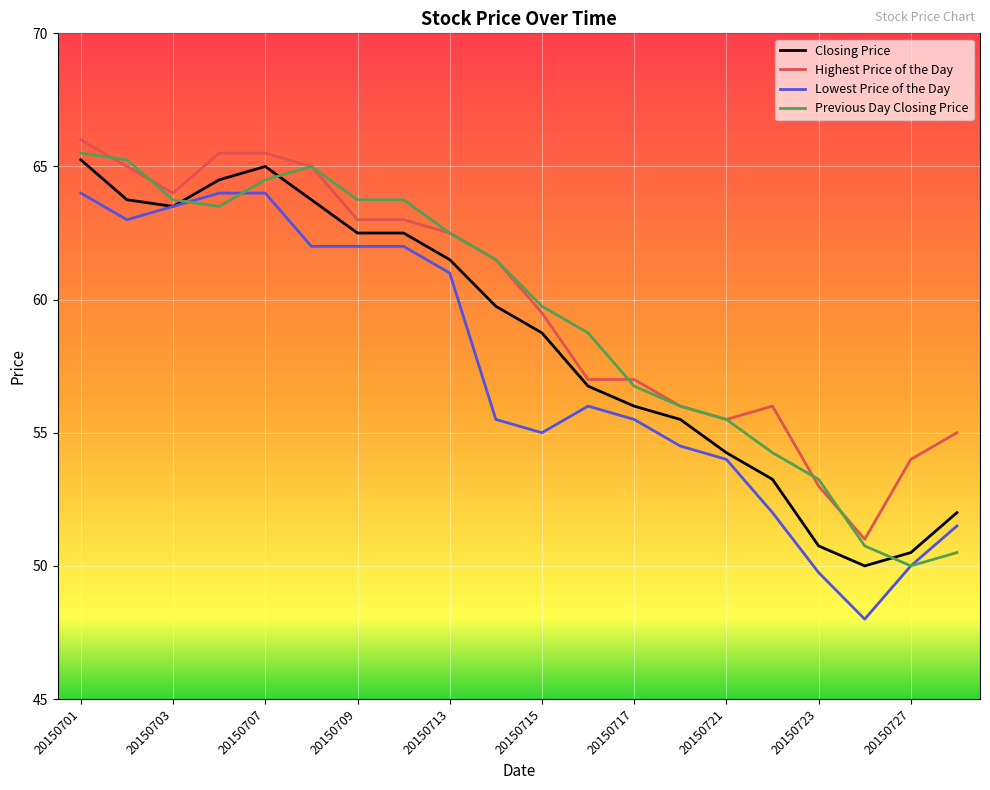

Is this an area chart (filled region under the line)?

No